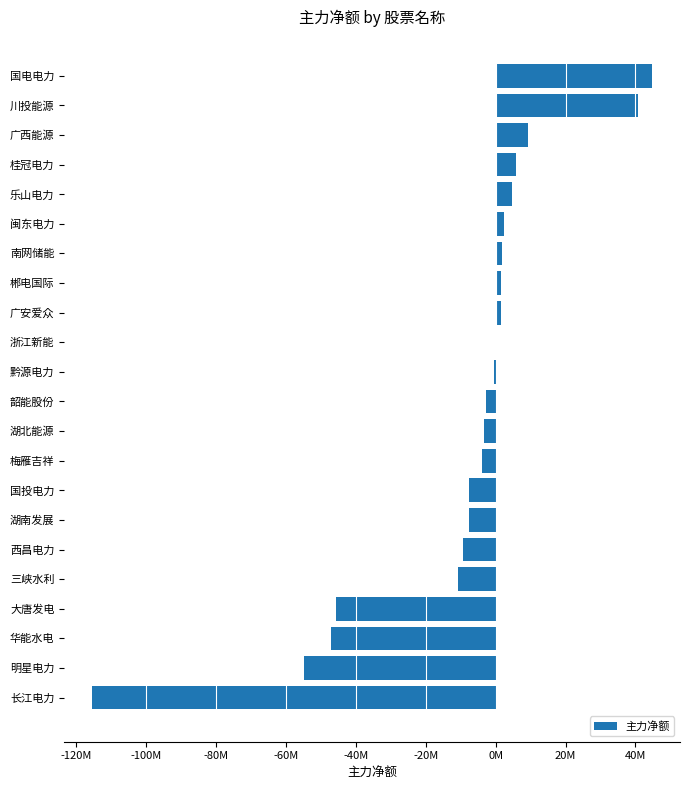

Are the bars horizontal?

Yes